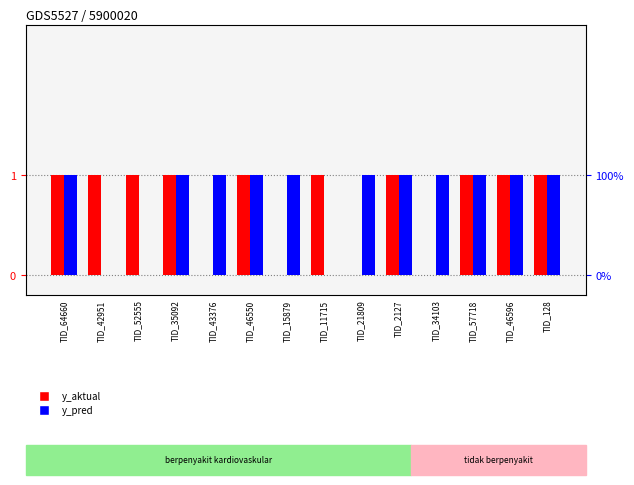

Count the y_aktual values in the range 0 to 1.

14